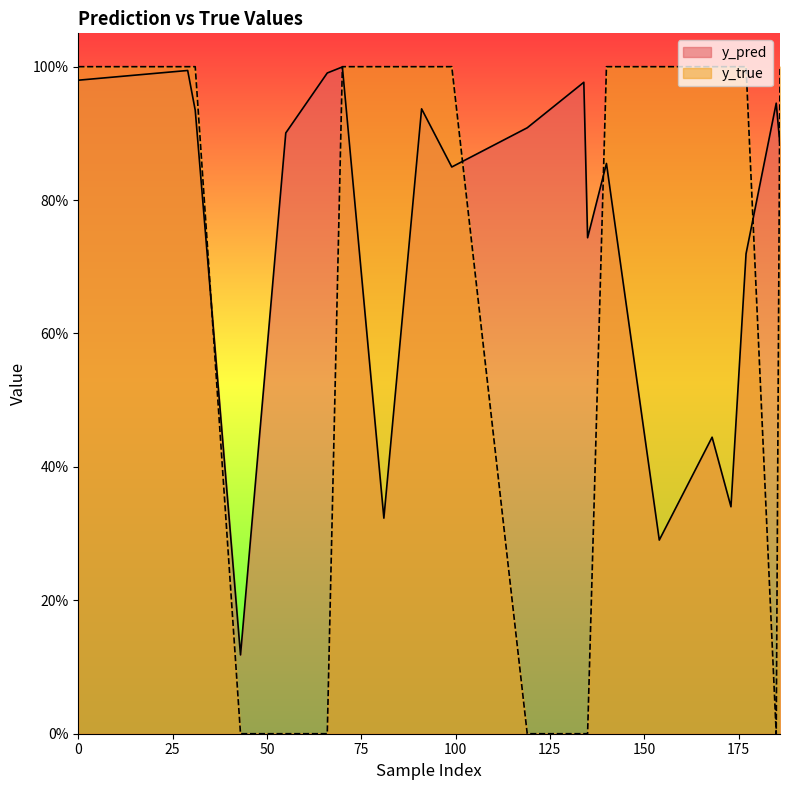

At which category is the sum across all series the highest?

70